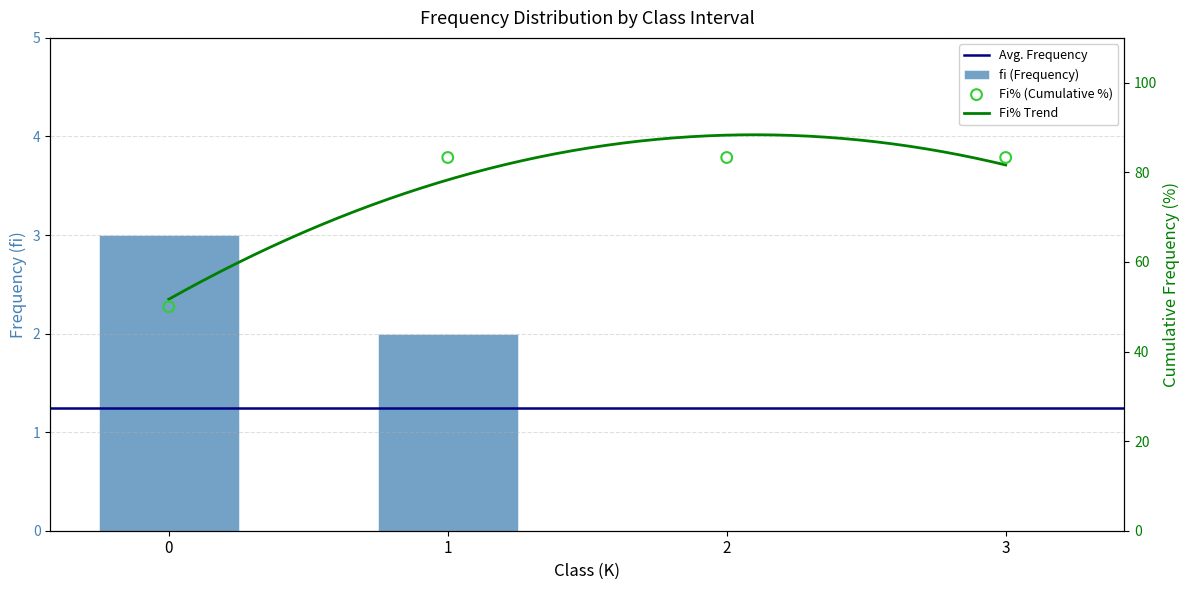

Which series has the widest spread of Y values?

Fi